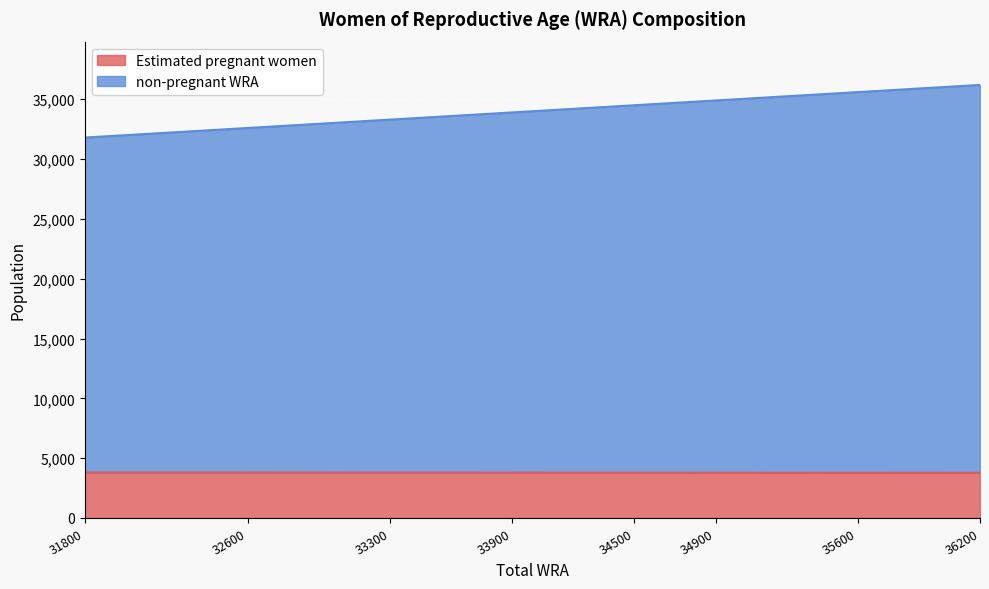

What is the maximum value for Estimated pregnant women?

3808.8